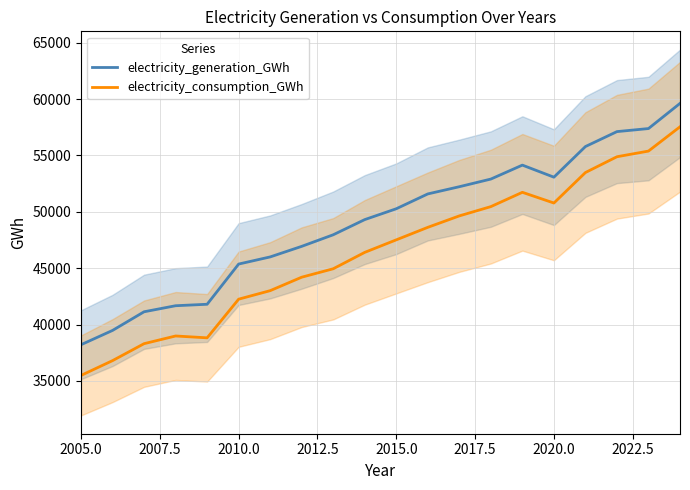

Is this an area chart (filled region under the line)?

No